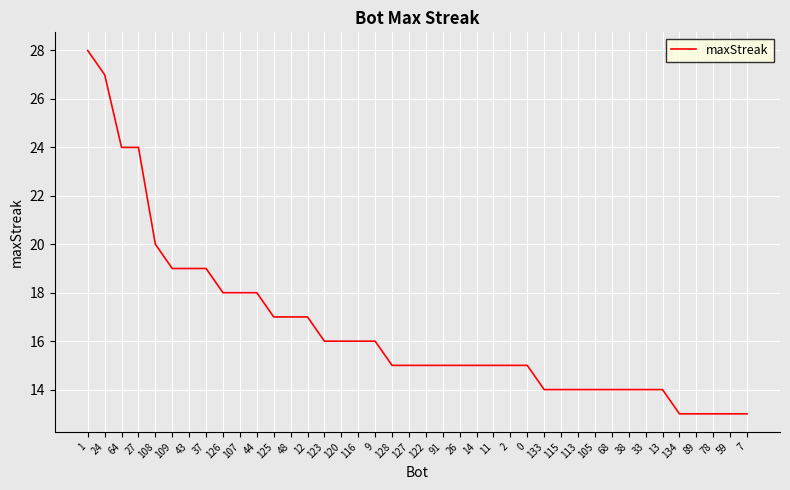

The value at 107 is 4. True or false?

False